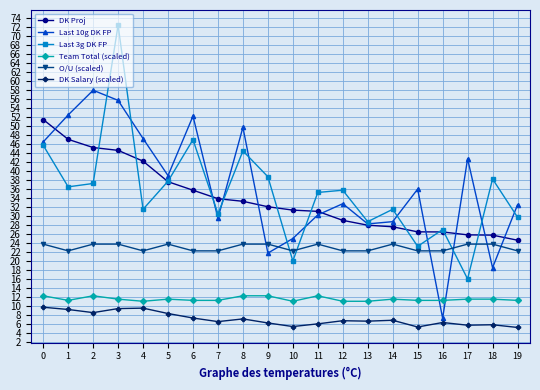

The DK Salary (scaled) series shows 5.4 at 10. True or false?

True